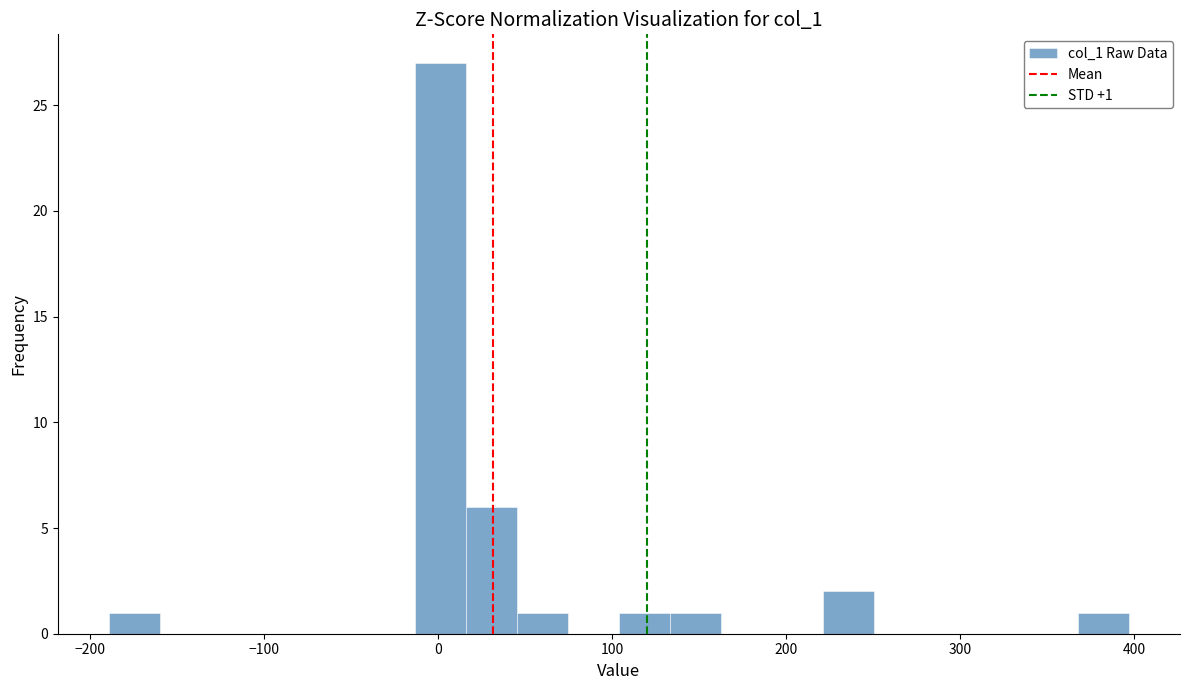

Around what value on the x-axis is the tallest bar? Give the approximate position of its centre, as read against the axis.

0